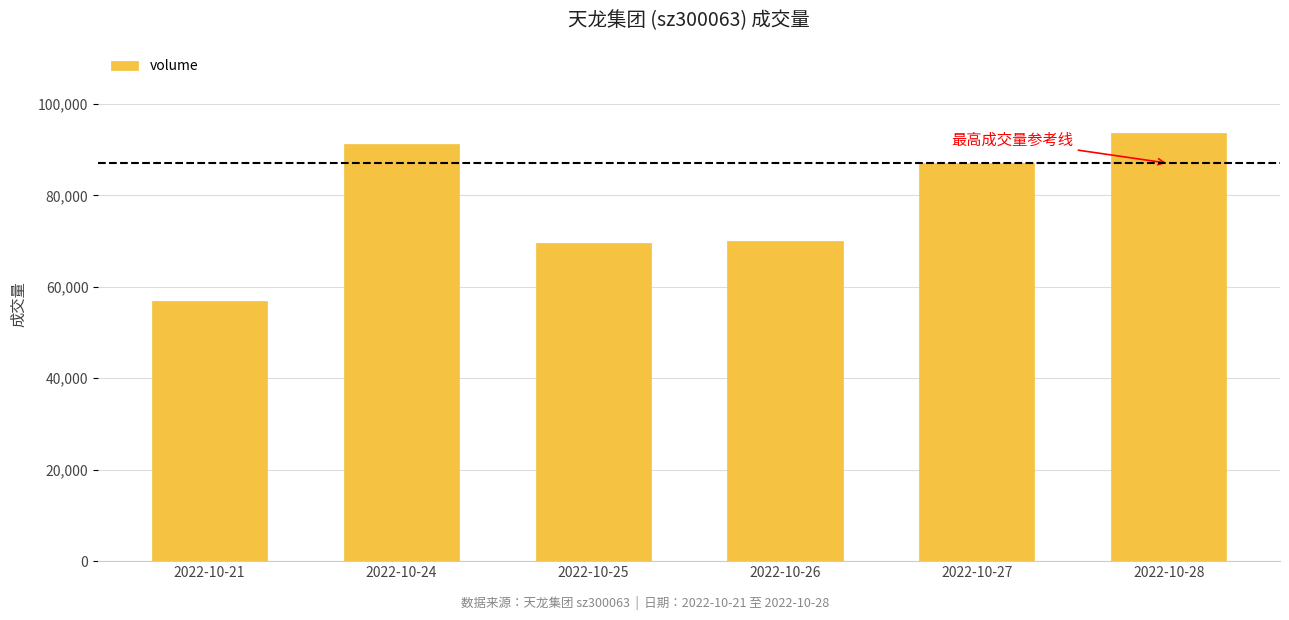

Between 2022-10-21 and 2022-10-27, which is larger?

2022-10-27